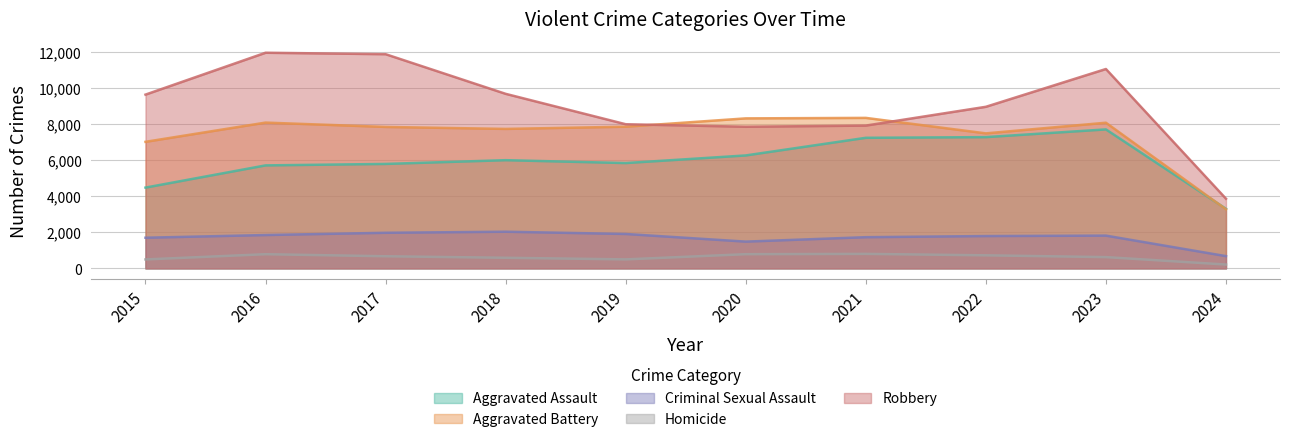

How many lines are shown in the chart?

5